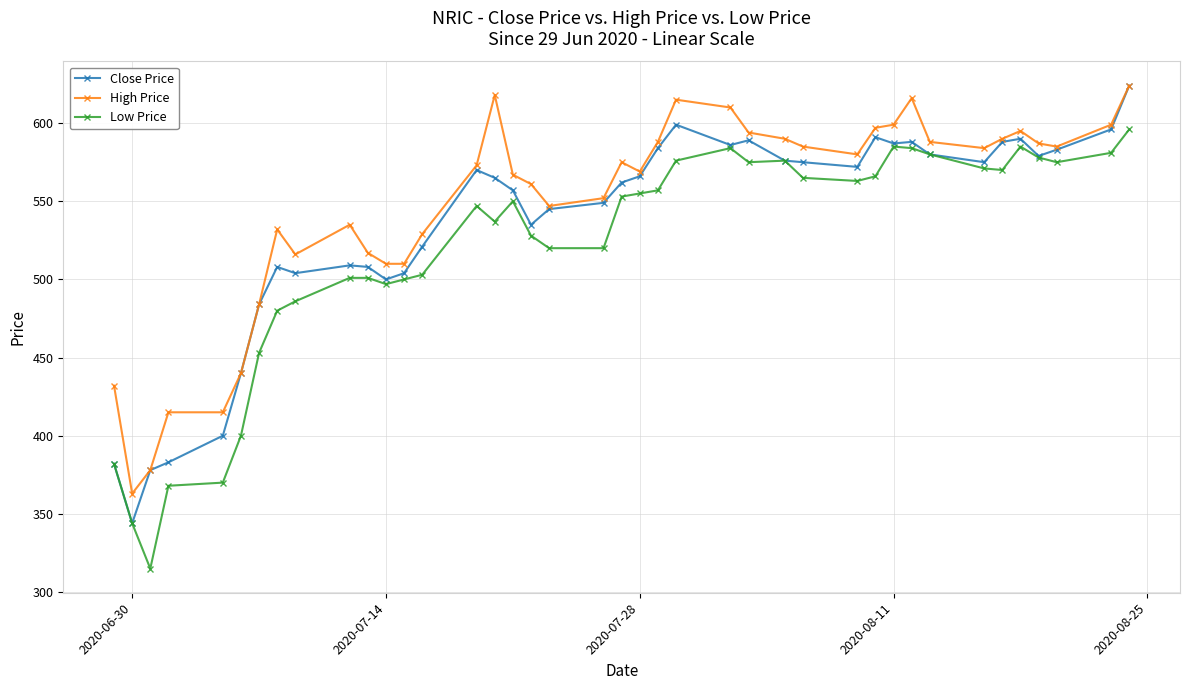

What is the average value of the High Price series?

547